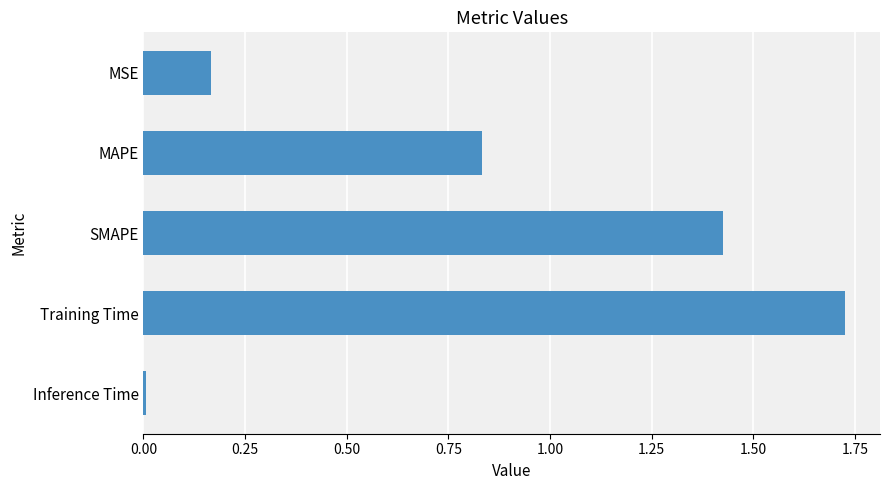

What is the label of the 4th bar from the bottom?

MAPE